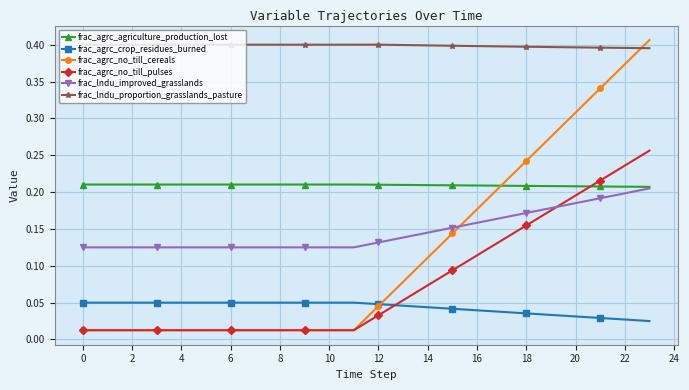

True or false: frac_agrc_agriculture_production_lost and frac_lndu_proportion_grasslands_pasture intersect in this chart.

False